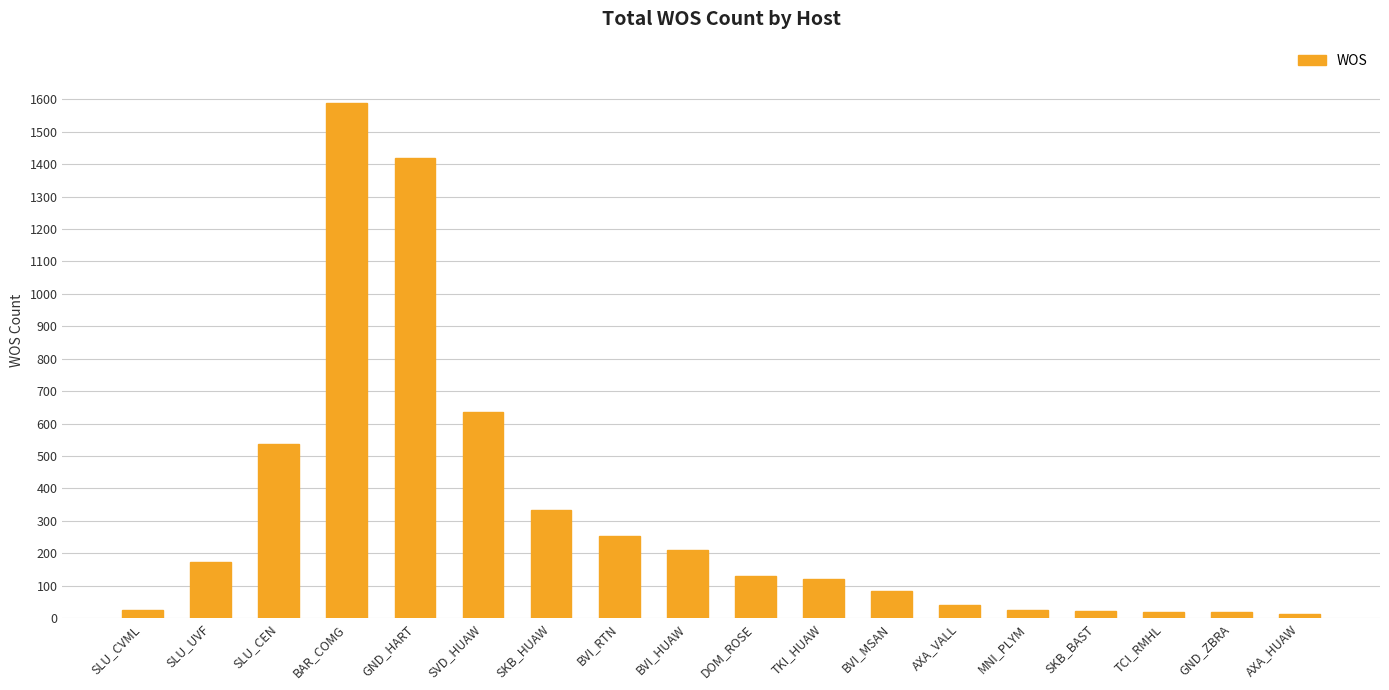

What is the label of the 14th bar from the left?

MNI_PLYM